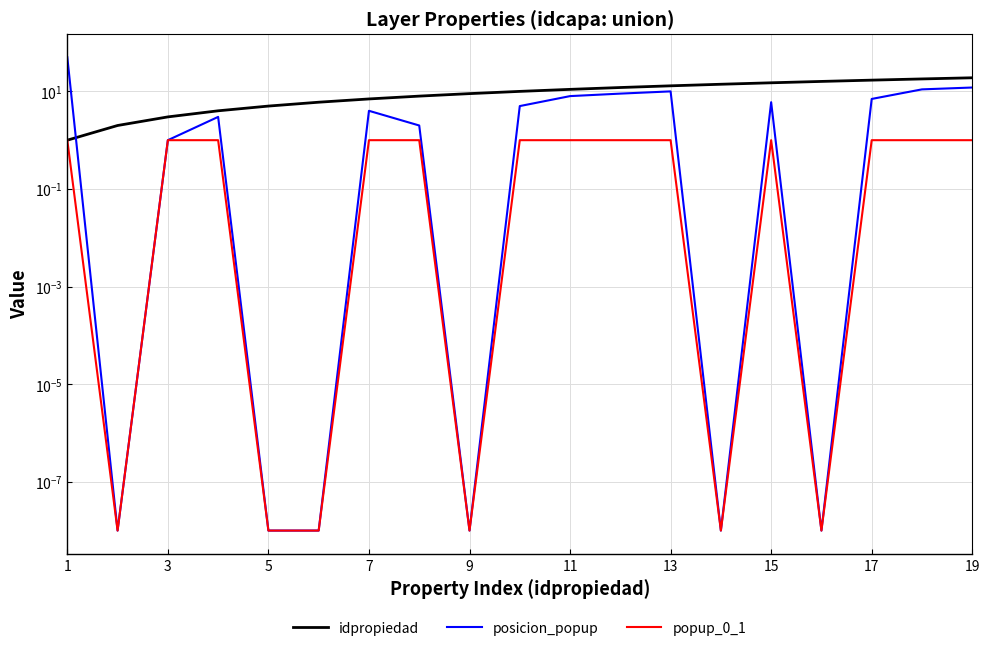

Rank the series by their average value, from highest to lowest.

idpropiedad, posicion_popup, popup_0_1